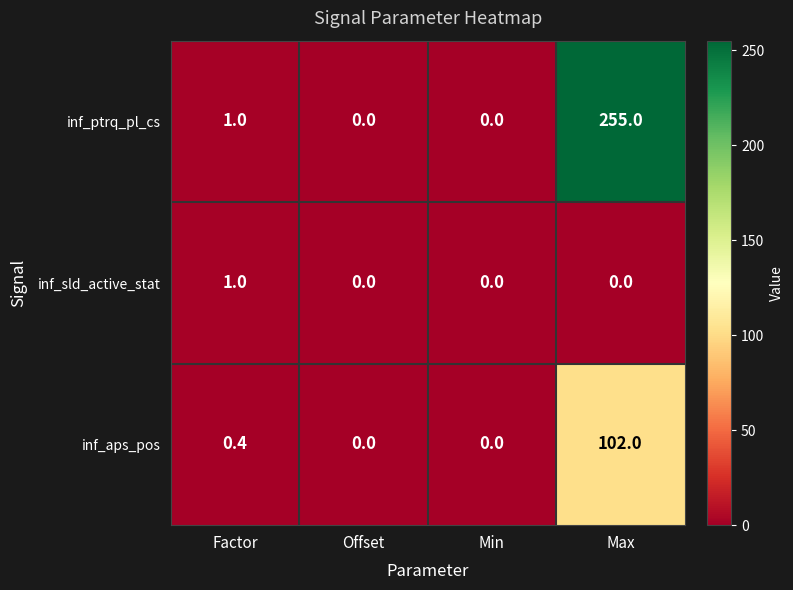

Which series has the largest range (max minus min)?

inf_ptrq_pl_cs